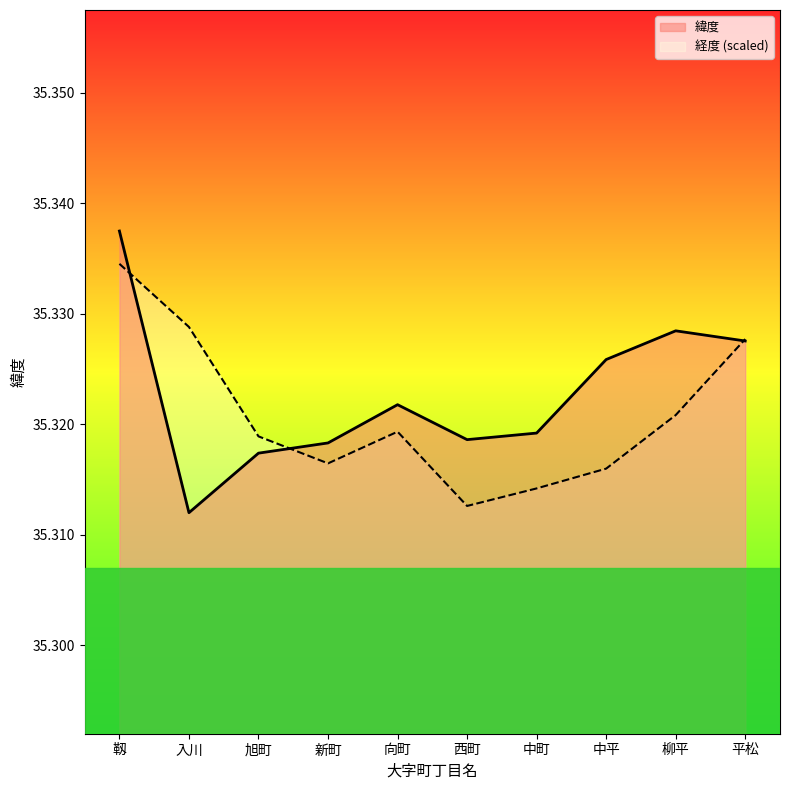

After their last crossing, which series has the higher values: 緯度 or 経度 (scaled)?

経度 (scaled)